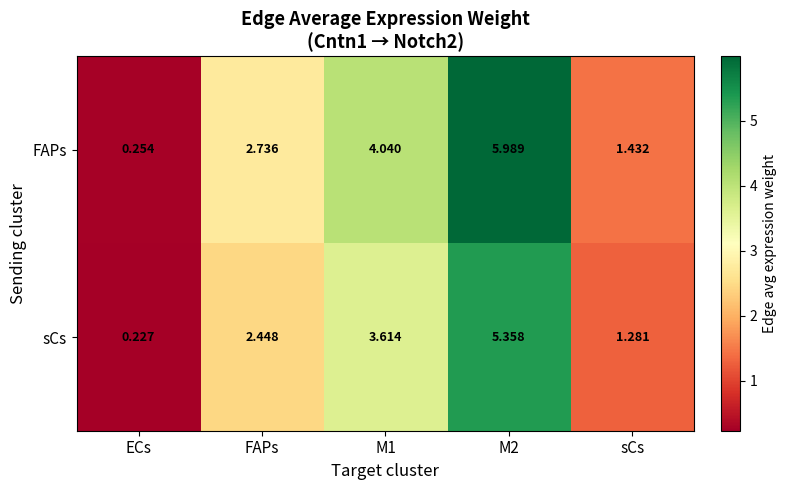

Count the number of categories in the chart.

5